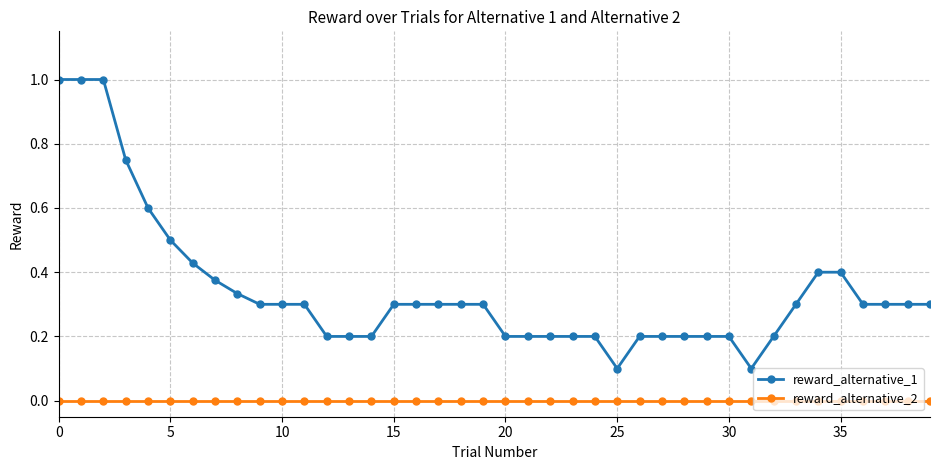

Which series has the widest spread of values?

reward_alternative_1